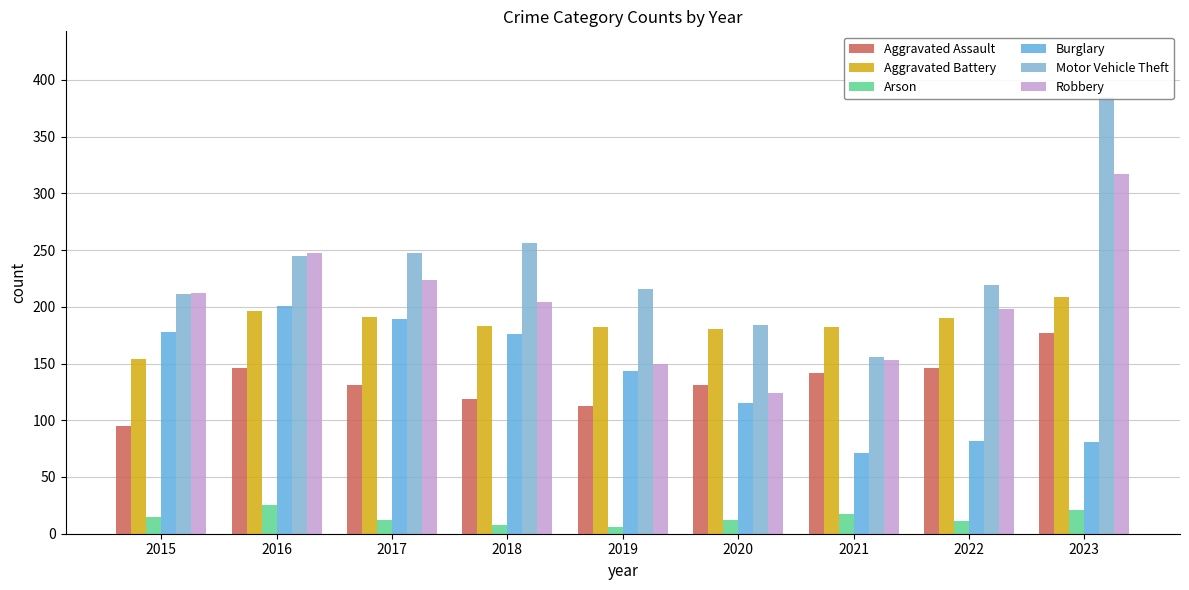

What is the value of the Motor Vehicle Theft bar at the 2nd from the left?

245